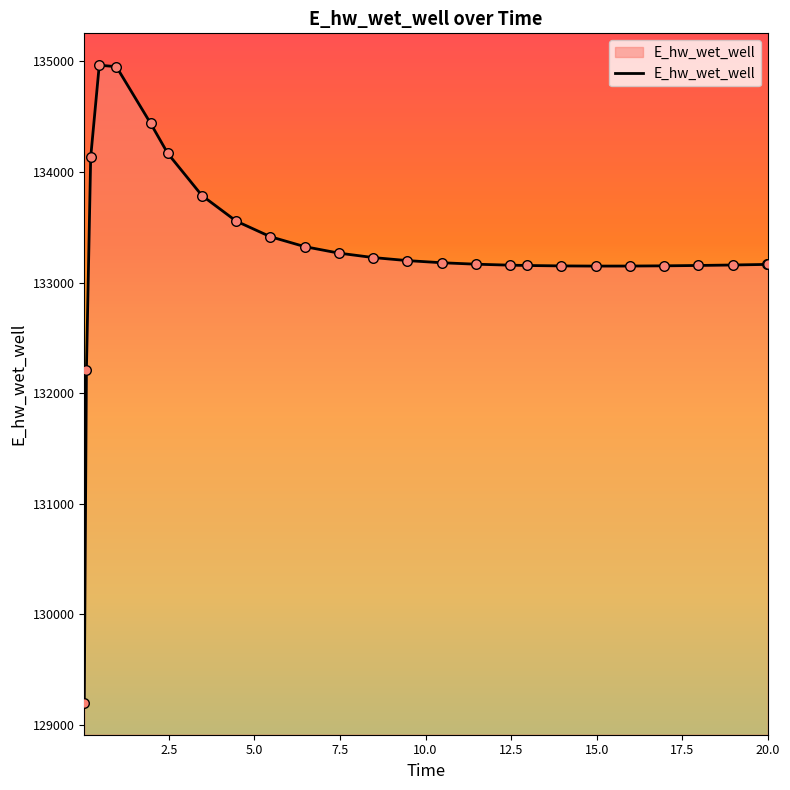

What is the greatest value displayed?

134966.3